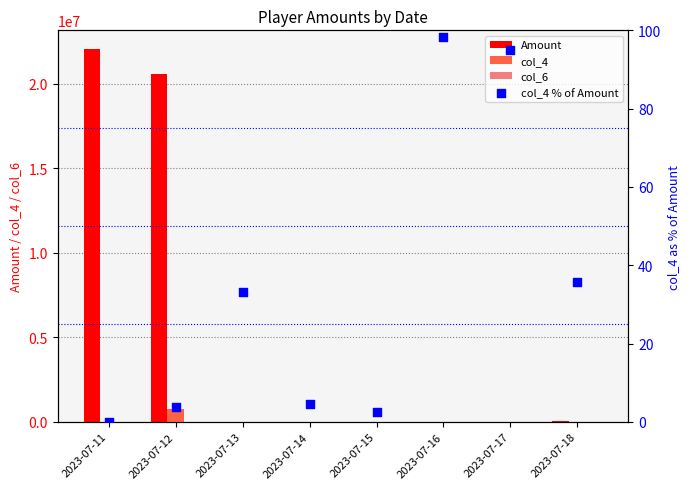

Which series has the largest Y range (max minus min)?

Amount